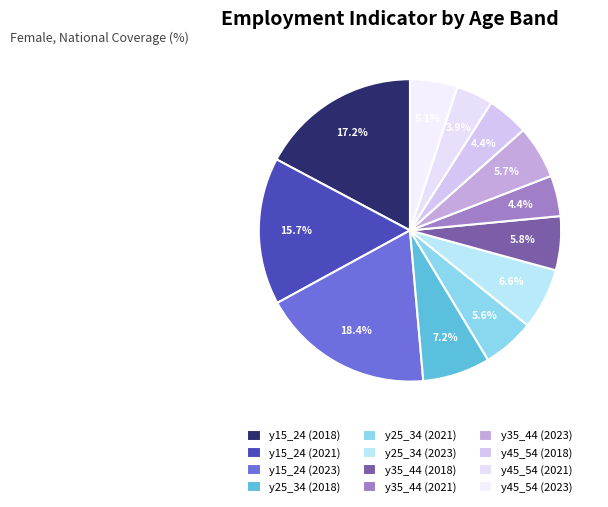

How many segments does this pie chart have?

12